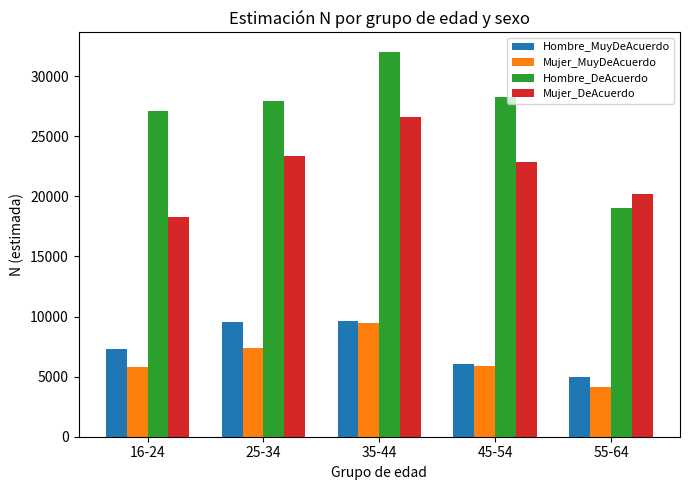

How many bars are there in total?

20